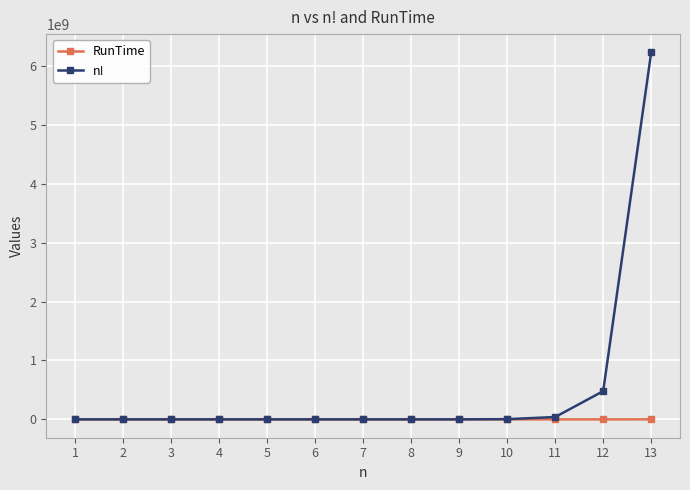

Is the value of n! at 13 greater than the value of RunTime at 8?

Yes